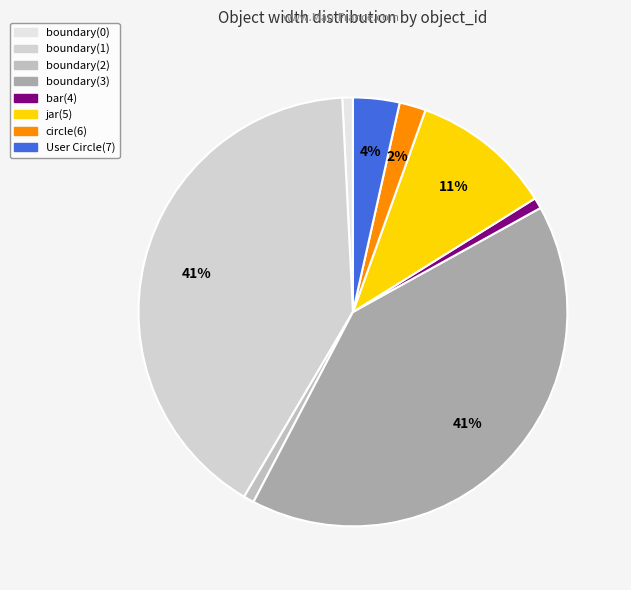

How many slices are in this pie chart?

8